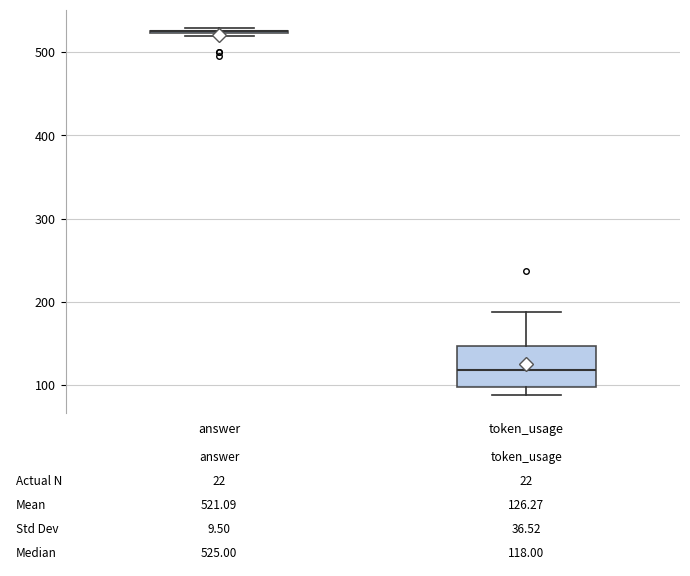

Which box is the tallest, from its lower edge to its upper edge?

token_usage